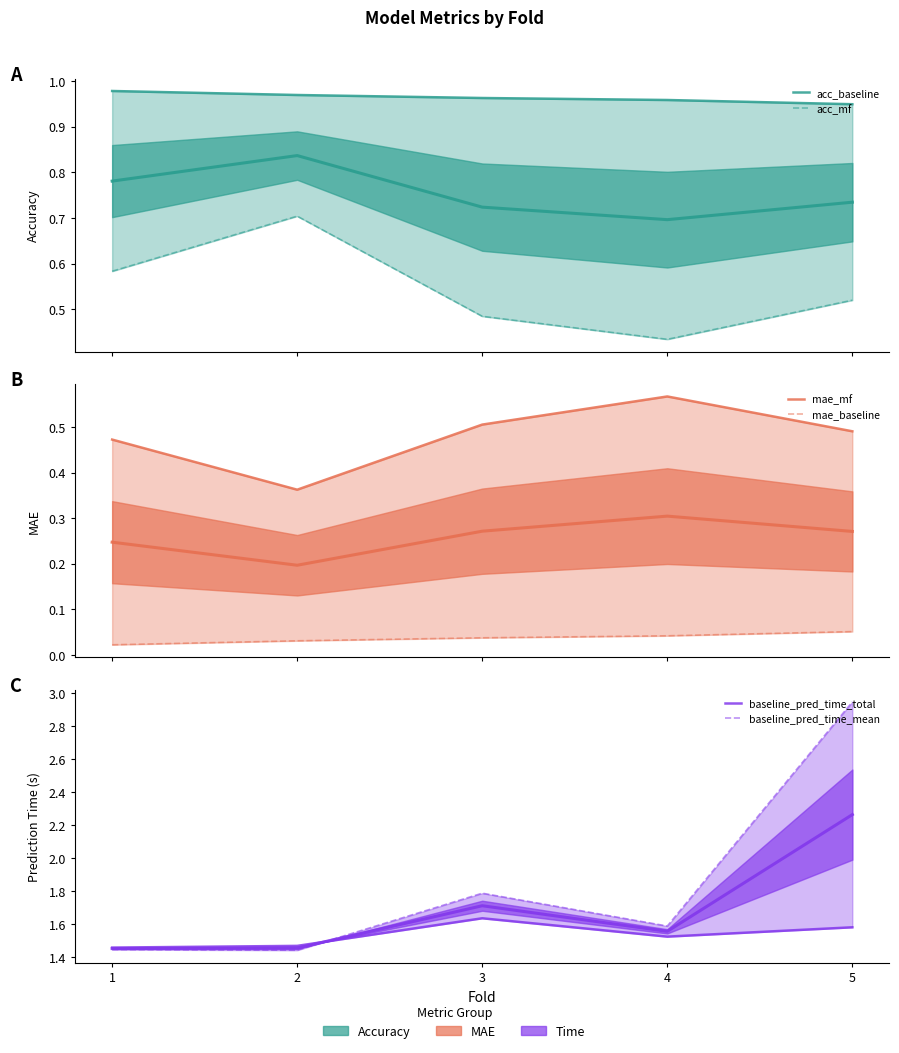

List the labels in order of acc_baseline value, largest first.

1, 2, 3, 4, 5